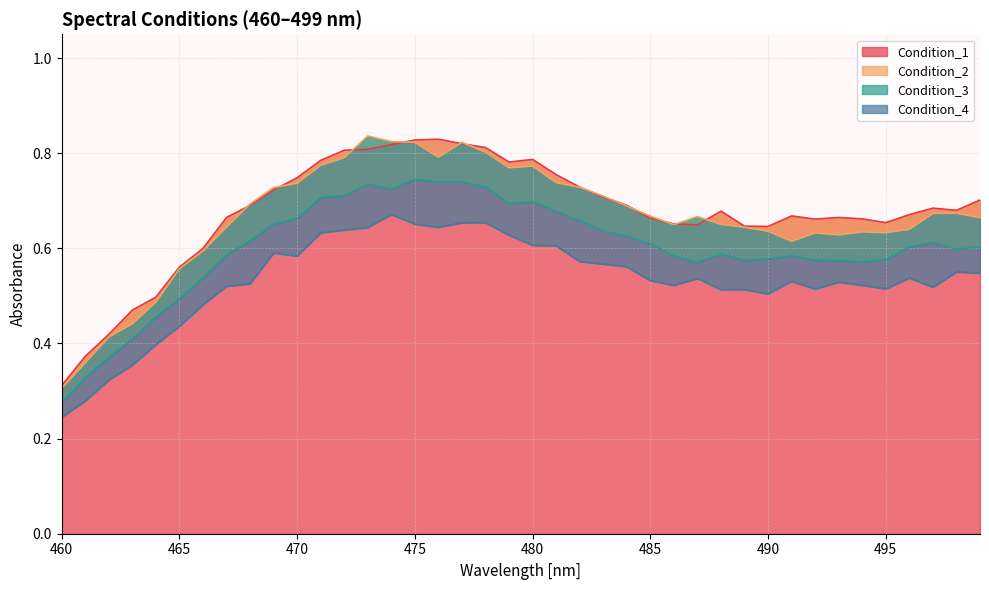

What is the difference between the maximum and second lowest values in the Condition_4 series?

0.4